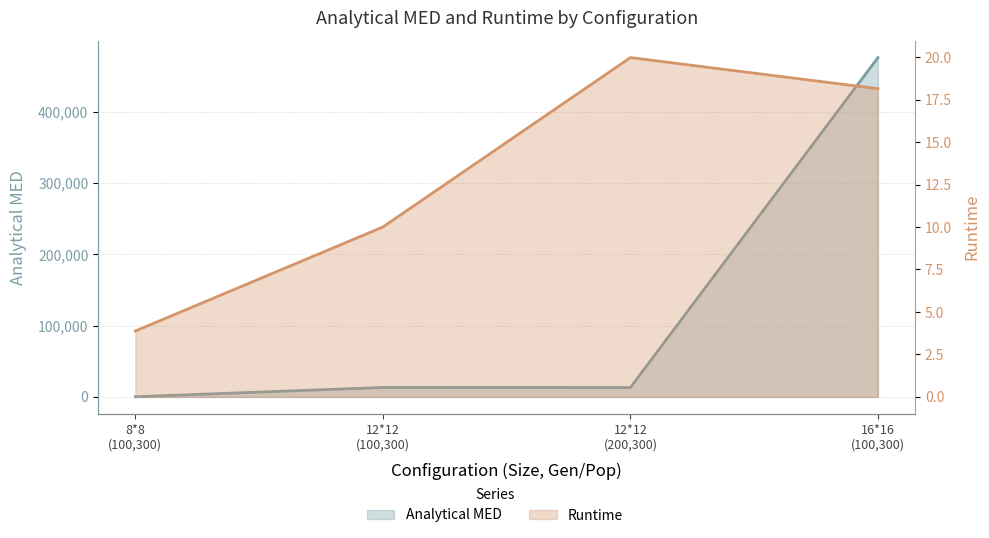

Is it true that Runtime equals 4.4 at 12*12 (100,300)?

False